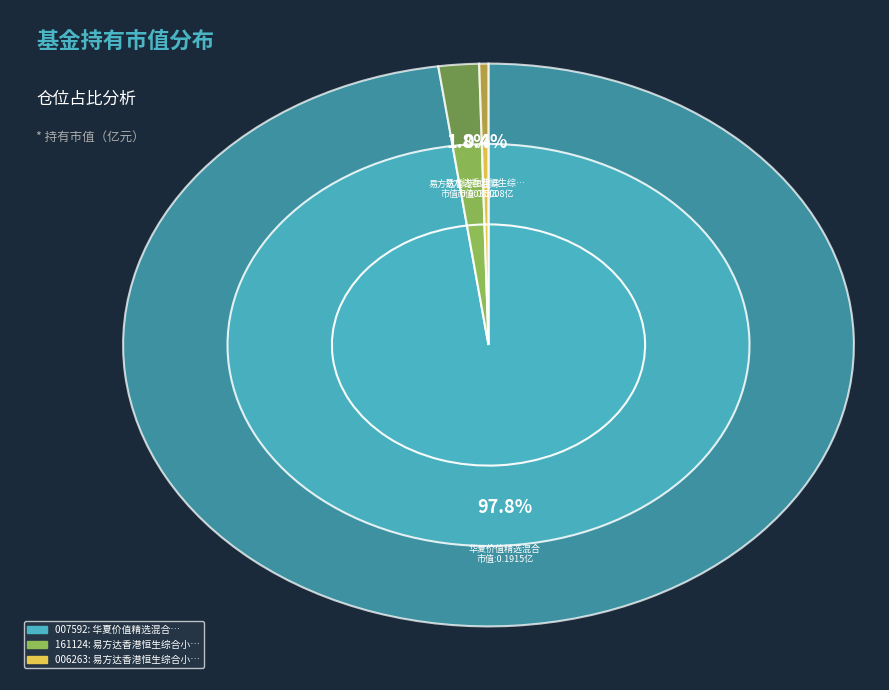

How many slices are in this pie chart?

3